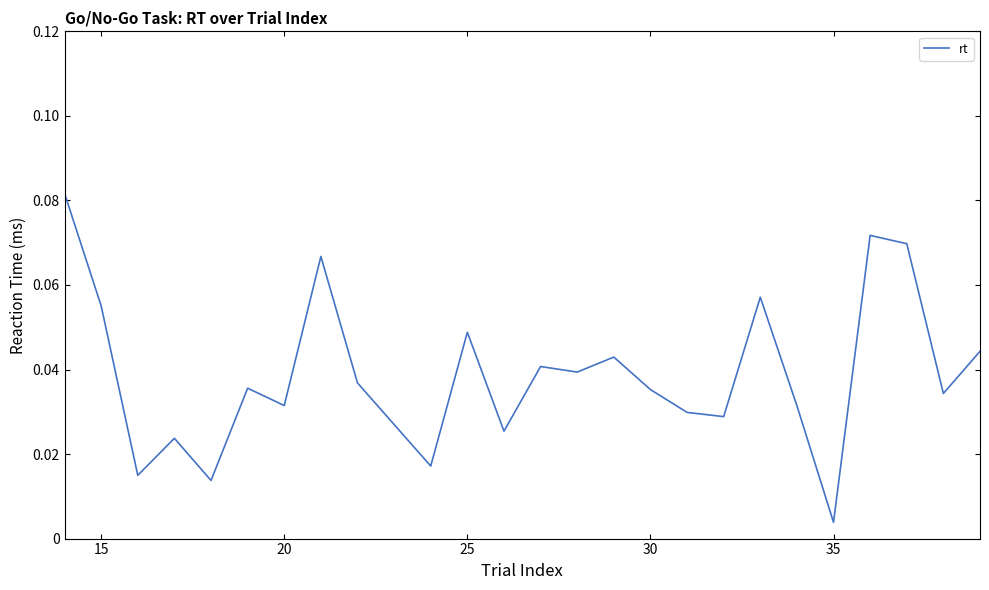

Does the chart have visible grid lines?

No